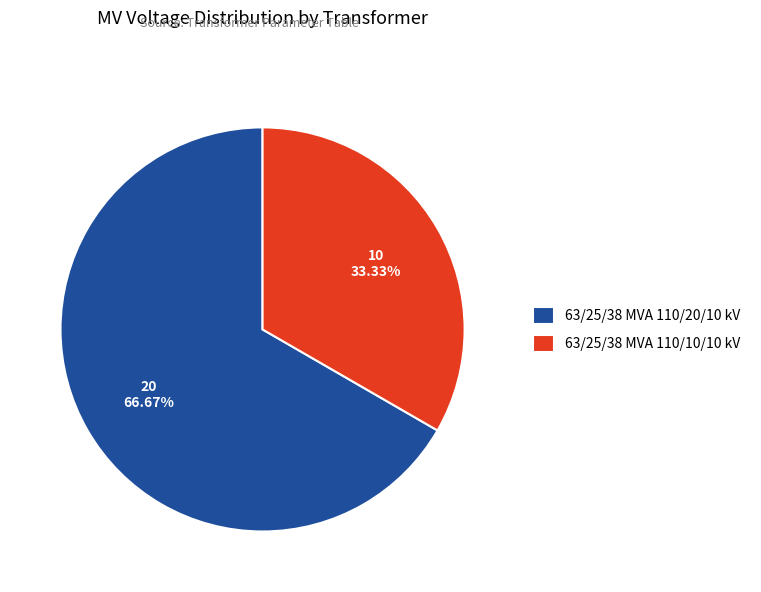

What percentage is the 63/25/38 MVA 110/20/10 kV slice, to the nearest percent?

67%